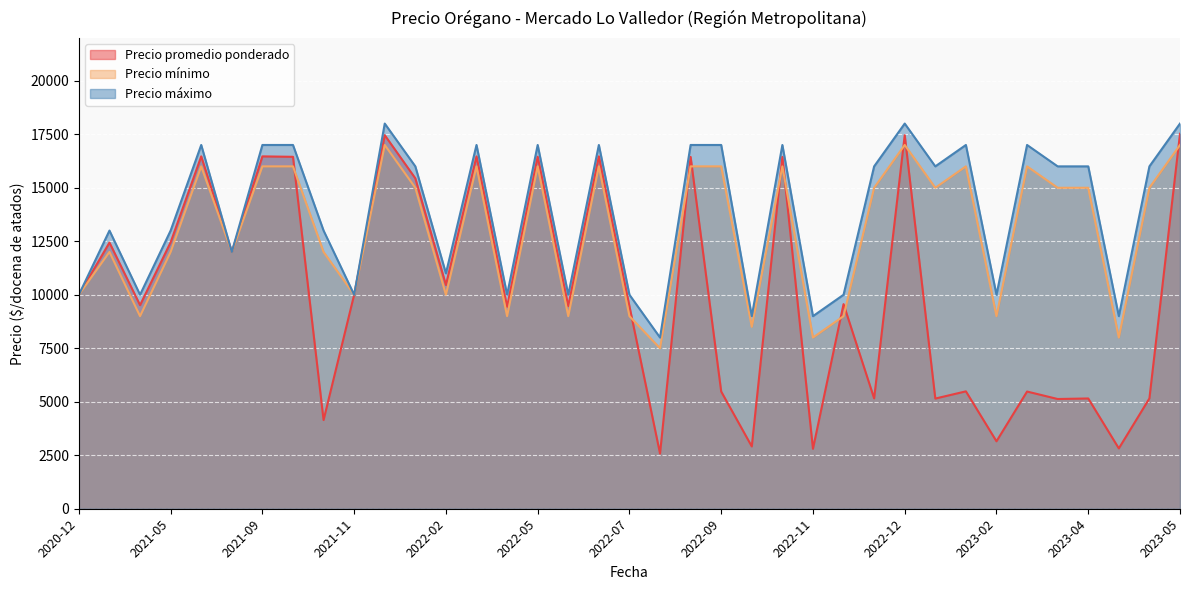

List the series in order of their overall mean, highest first.

Precio máximo, Precio mínimo, Precio promedio ponderado